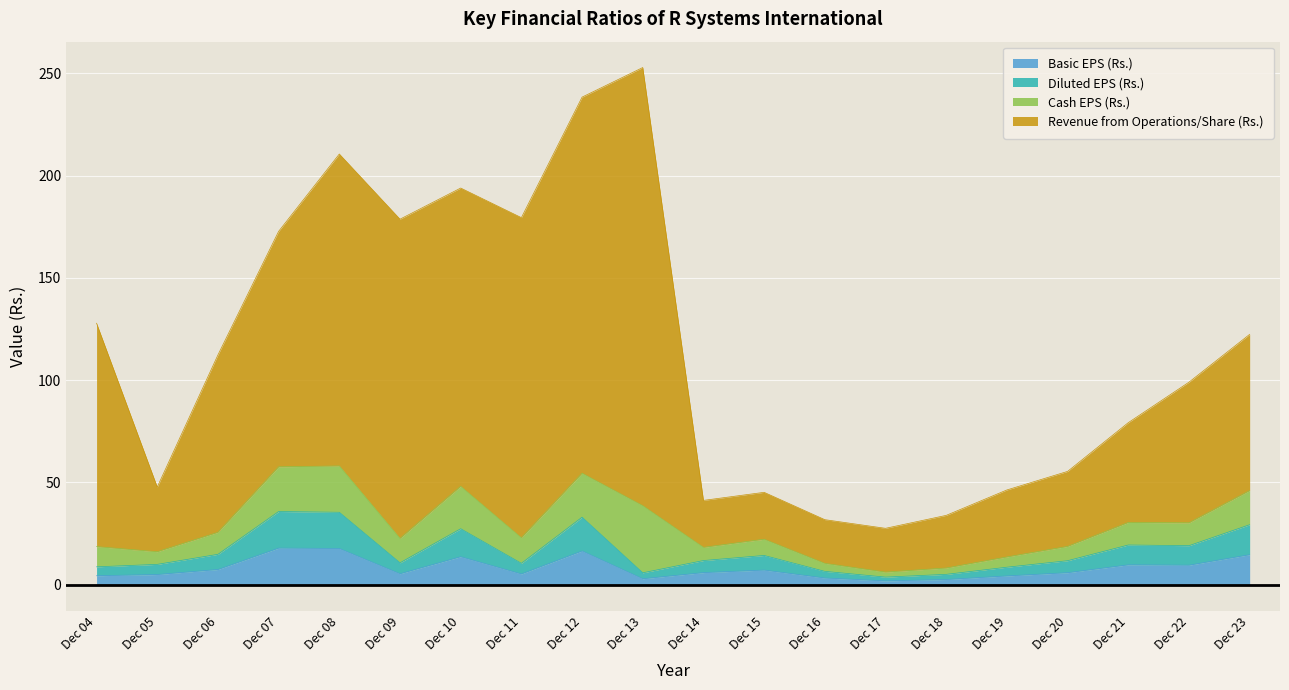

How many interior local peaks does the Revenue from Operations/Share (Rs.) series have?

4